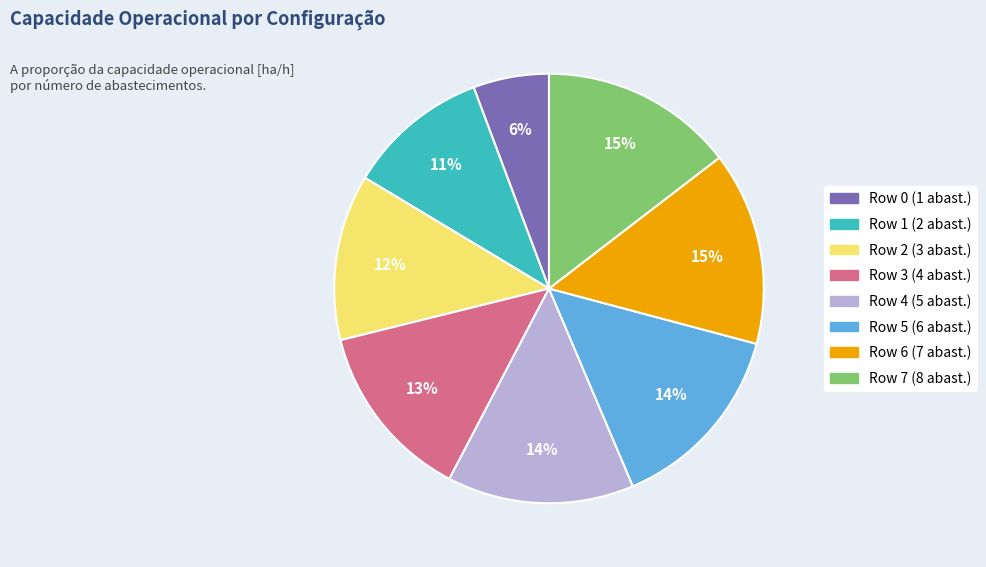

Is it true that Row 3 is 28% of the pie?

False